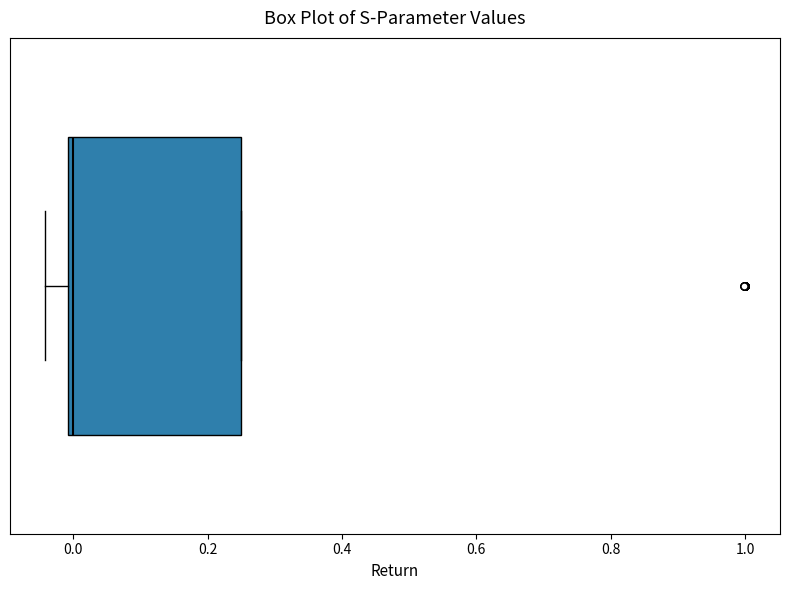

Read this box plot against the x-axis: the position of the median line, the range covered by the box, and the ends of both whiskers. The values are not printed on the chart, so give them approximately, as read against the axis.

median 0.00 (just right of the box's left edge), box 0.00 to 0.24, whiskers -0.04 to 0.24